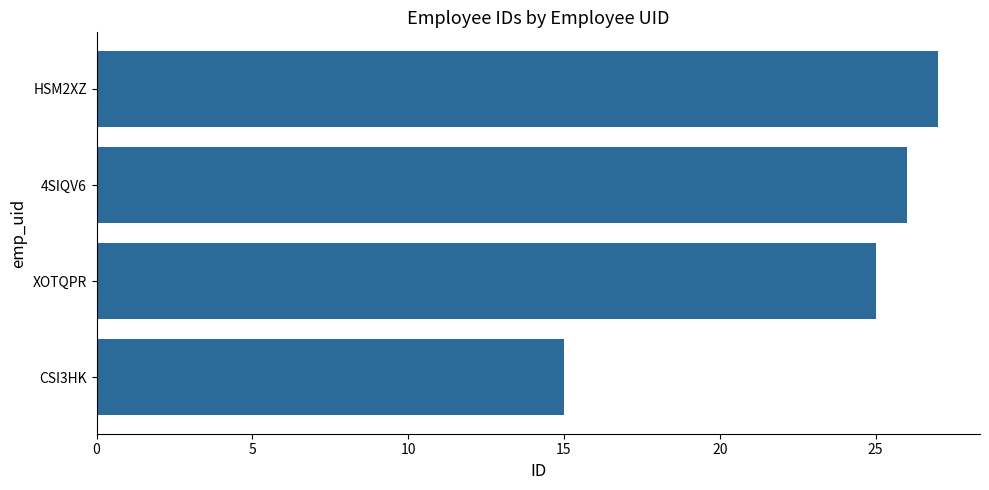

What is the maximum value shown in the chart?

27